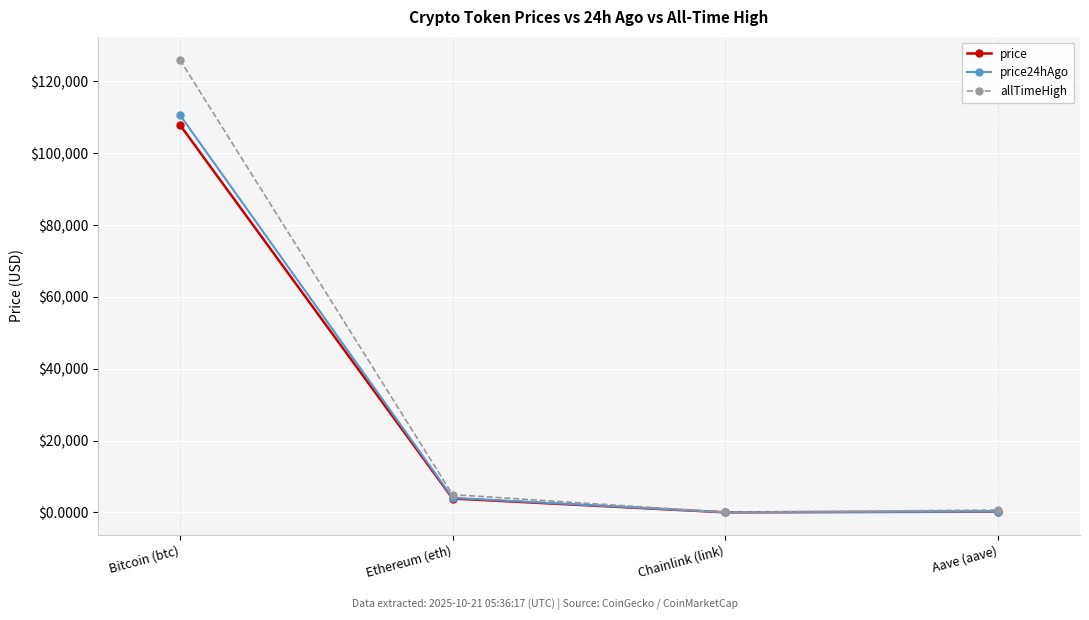

The value of allTimeHigh at Bitcoin (btc) is 67128.4. True or false?

False